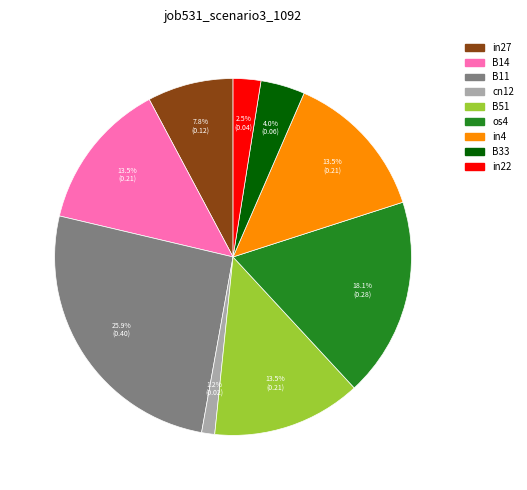

To the nearest percent, what is the difference between the B11 and B33 slice percentages?

22%